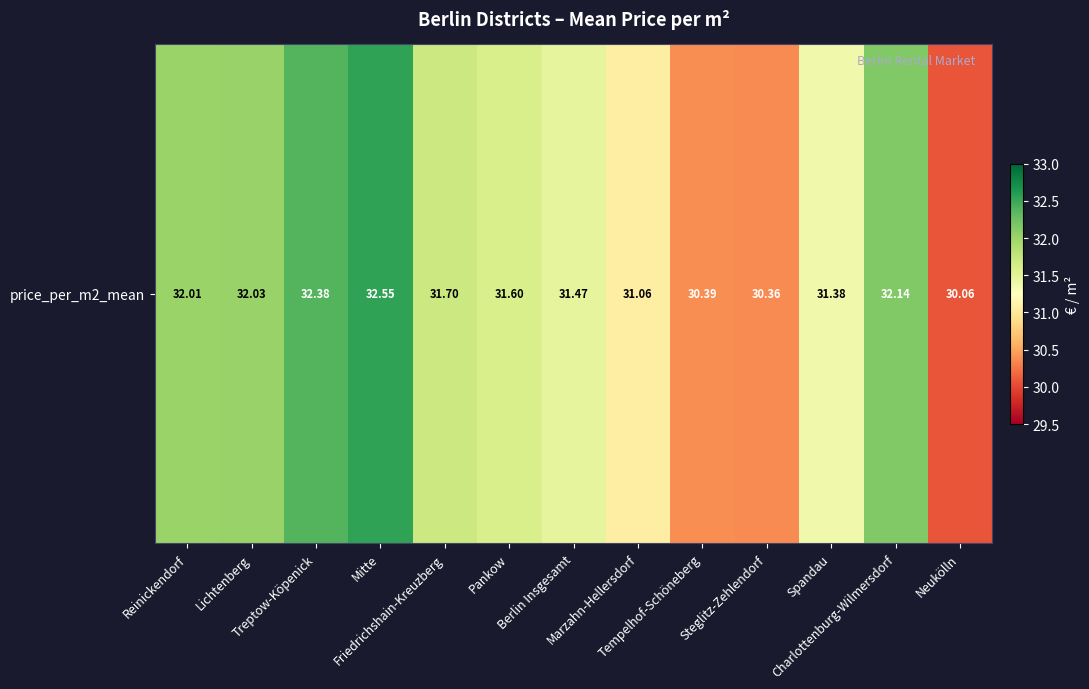

What is the greatest value displayed?

32.5